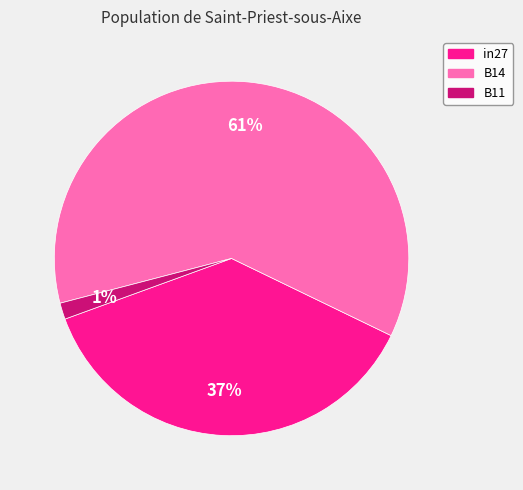

What is the largest slice in the pie chart?

B14